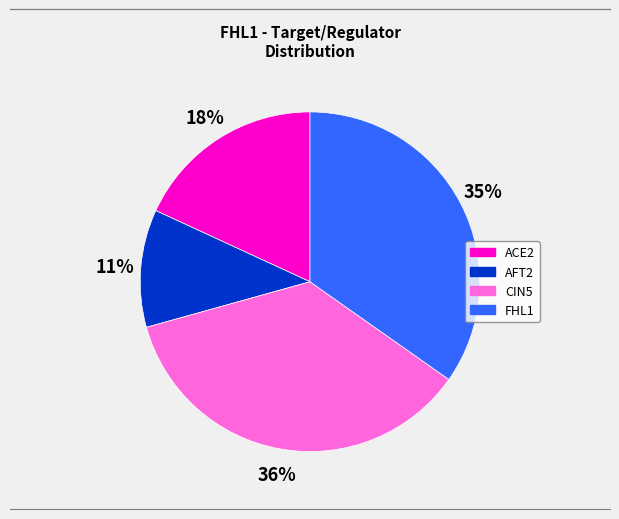

How many segments does this pie chart have?

4